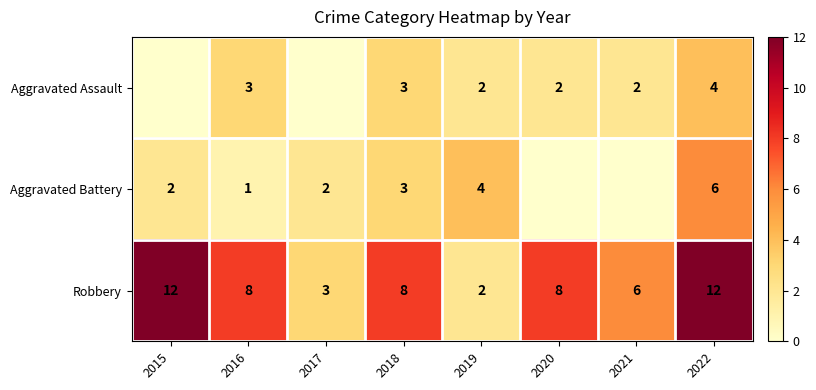

How many series are shown in this chart?

3